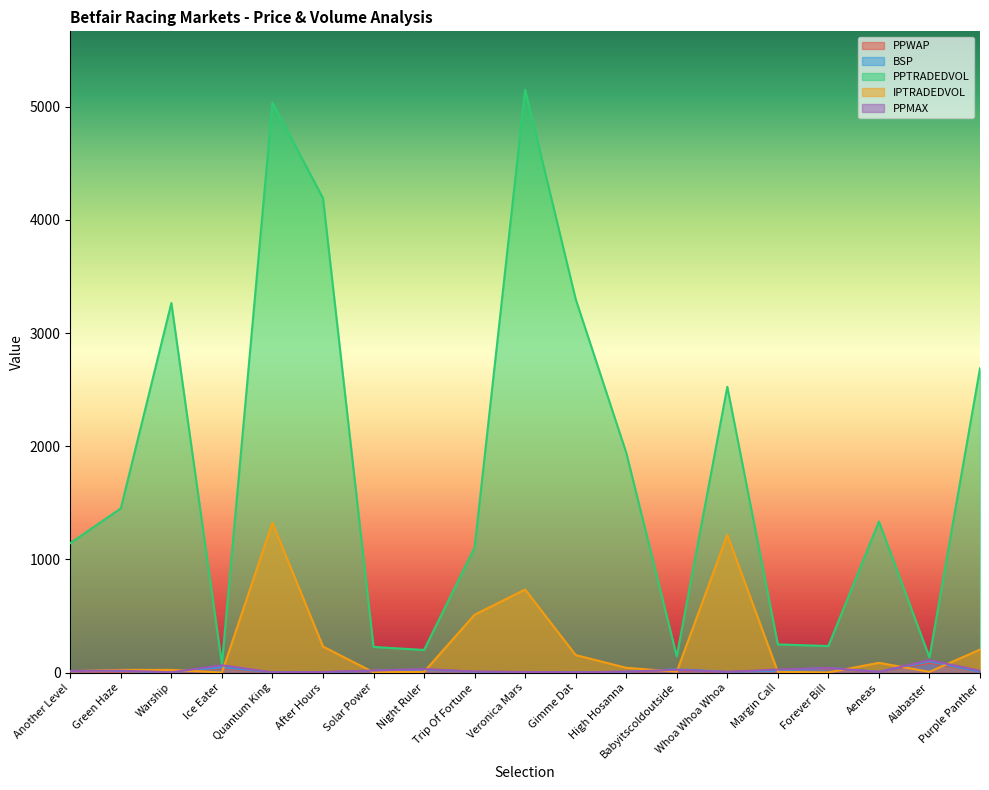

Where is the first local maximum for PPTRADEDVOL?

Warship